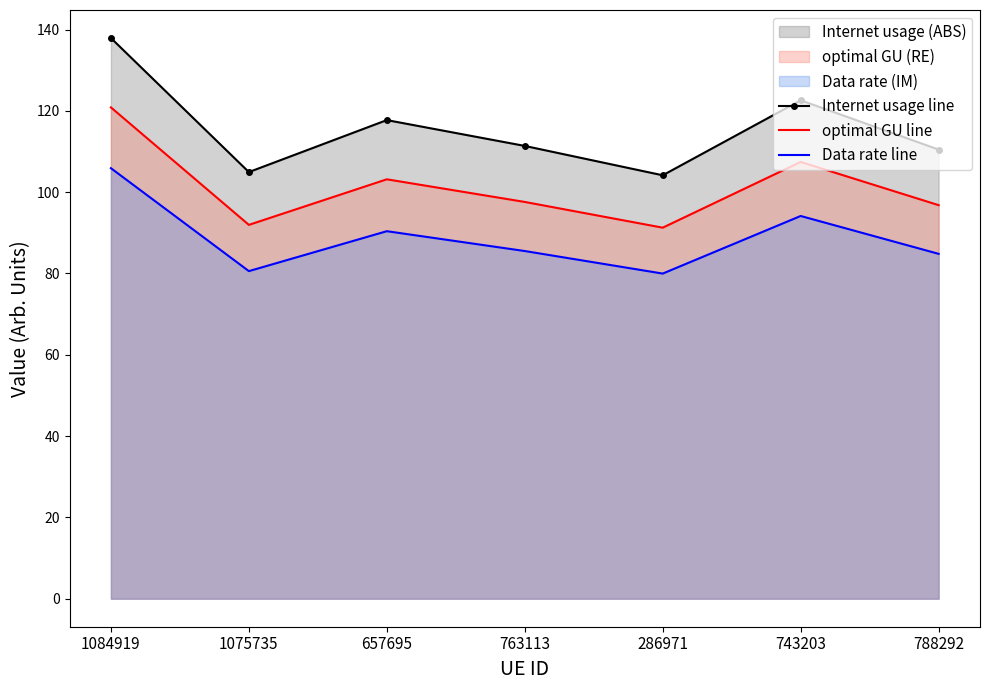

In Internet usage line, how many points are lower than both neighbors (excluding endpoints)?

2